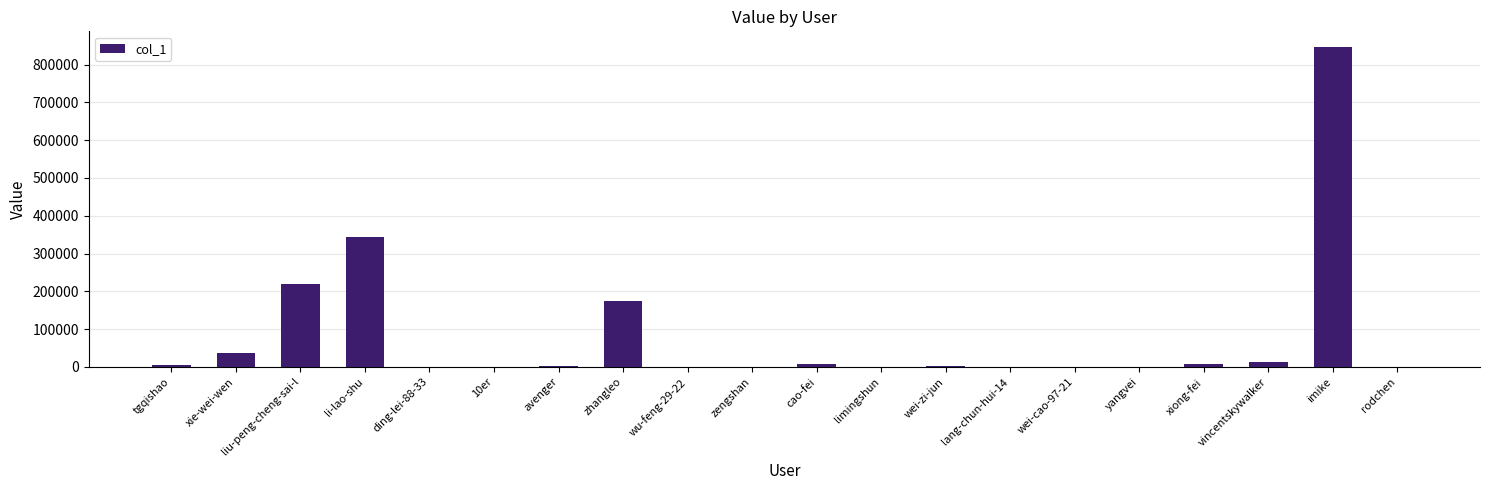

Is it true that the value at li-lao-shu is 344438?

True